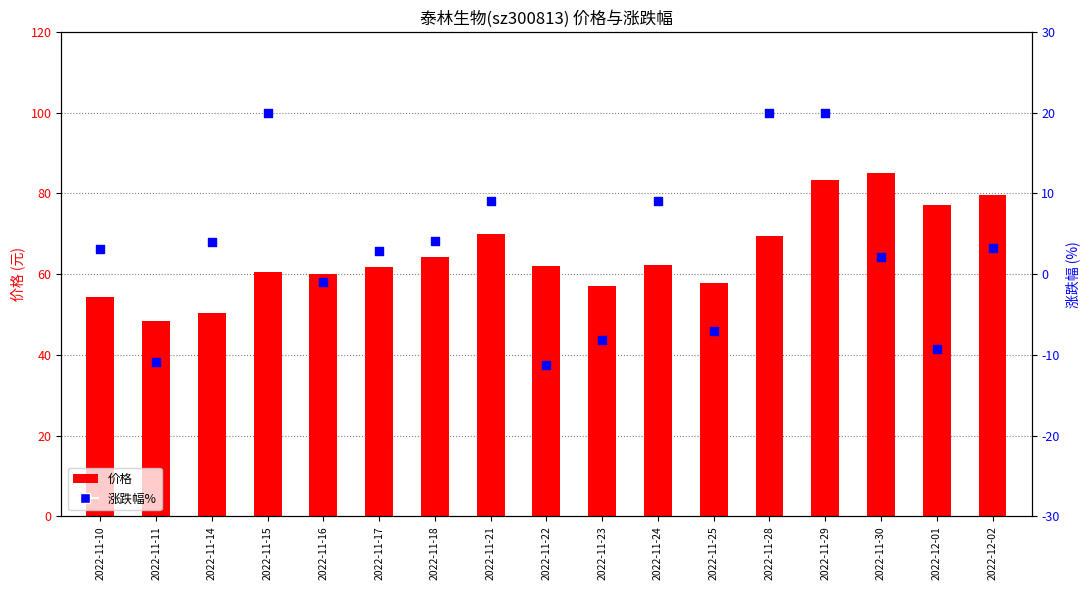

Is the value of 价格 at 2022-11-22 greater than the value of 涨跌幅% at 2022-11-21?

Yes